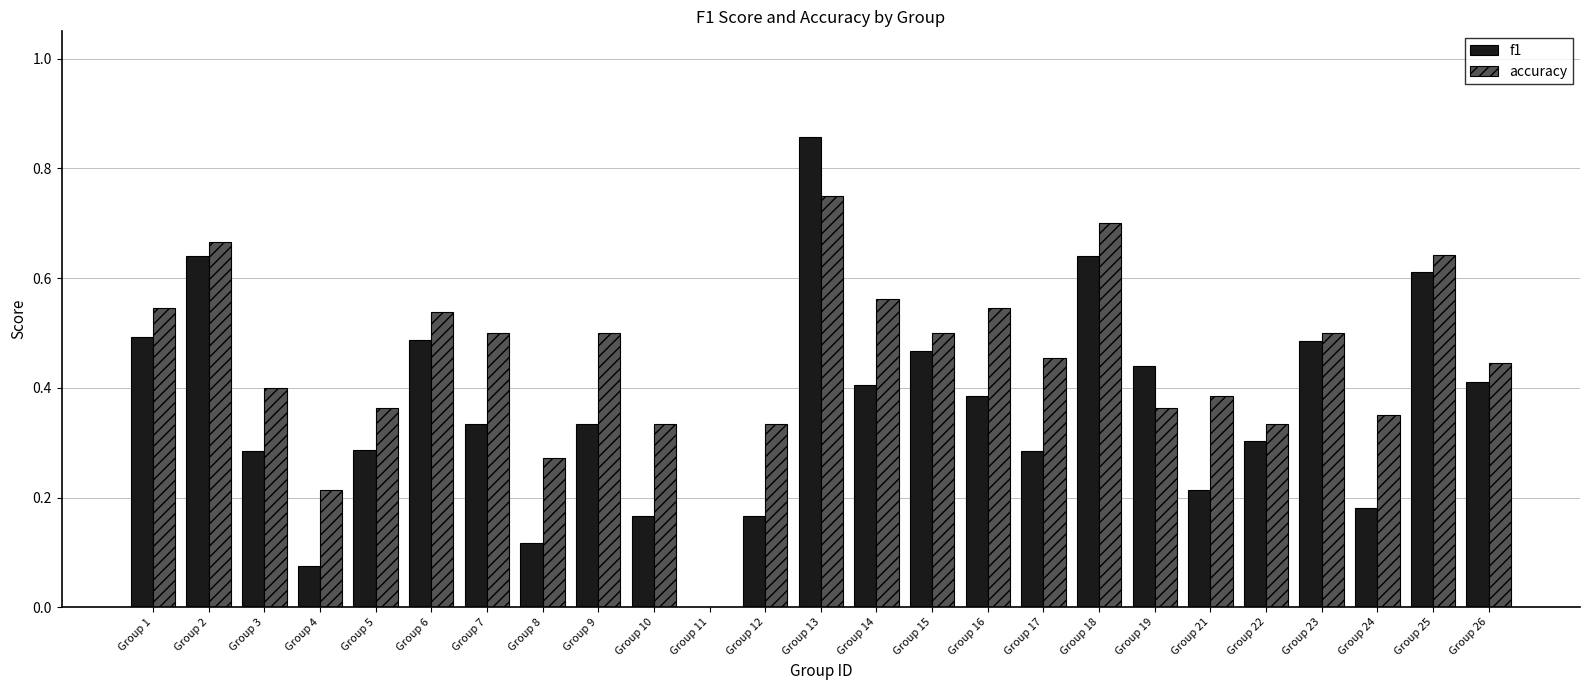

At which category does the chart reach its peak across all series?

Group 13